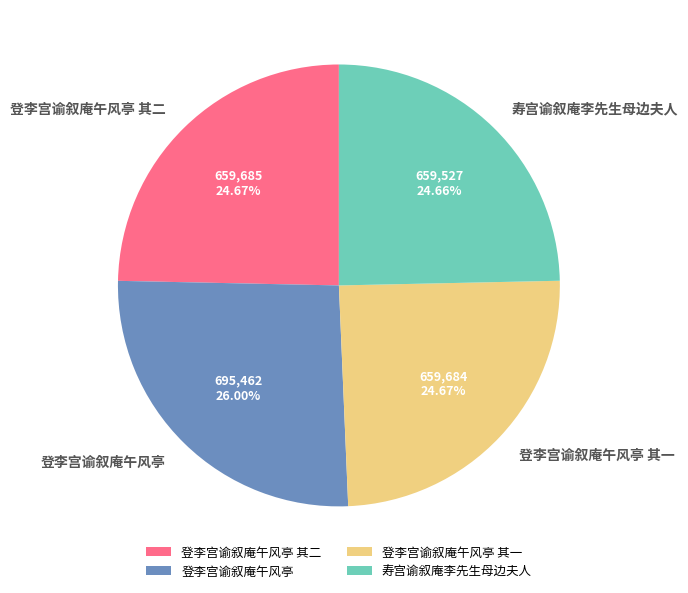

Approximately how many times larger is the value at 登李宫谕叙庵午风亭 compared to 寿宫谕叙庵李先生母边夫人?

1.1